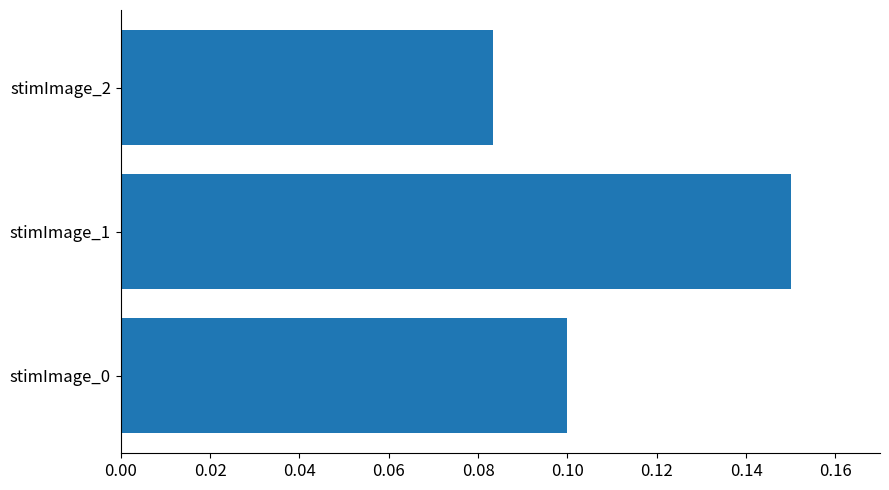

Which category has the highest value across all series?

stimImage_1